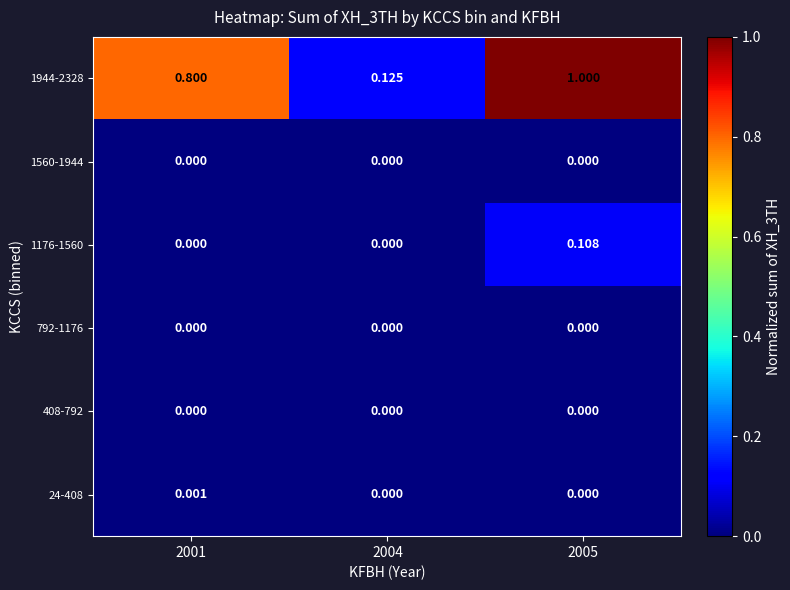

Is the value of 1176-1560 at 2004 greater than the value of 1944-2328 at 2004?

No